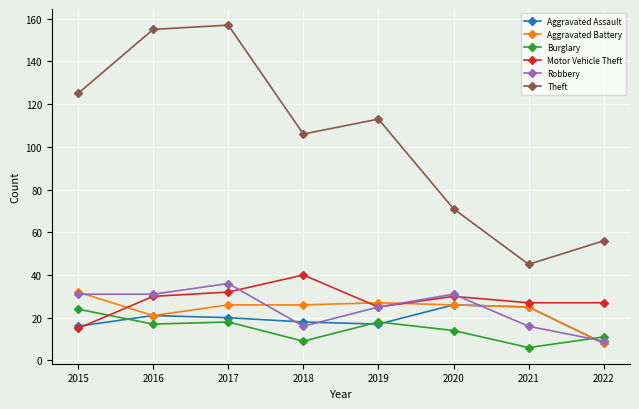

What is the total value across all series at 2018?

215